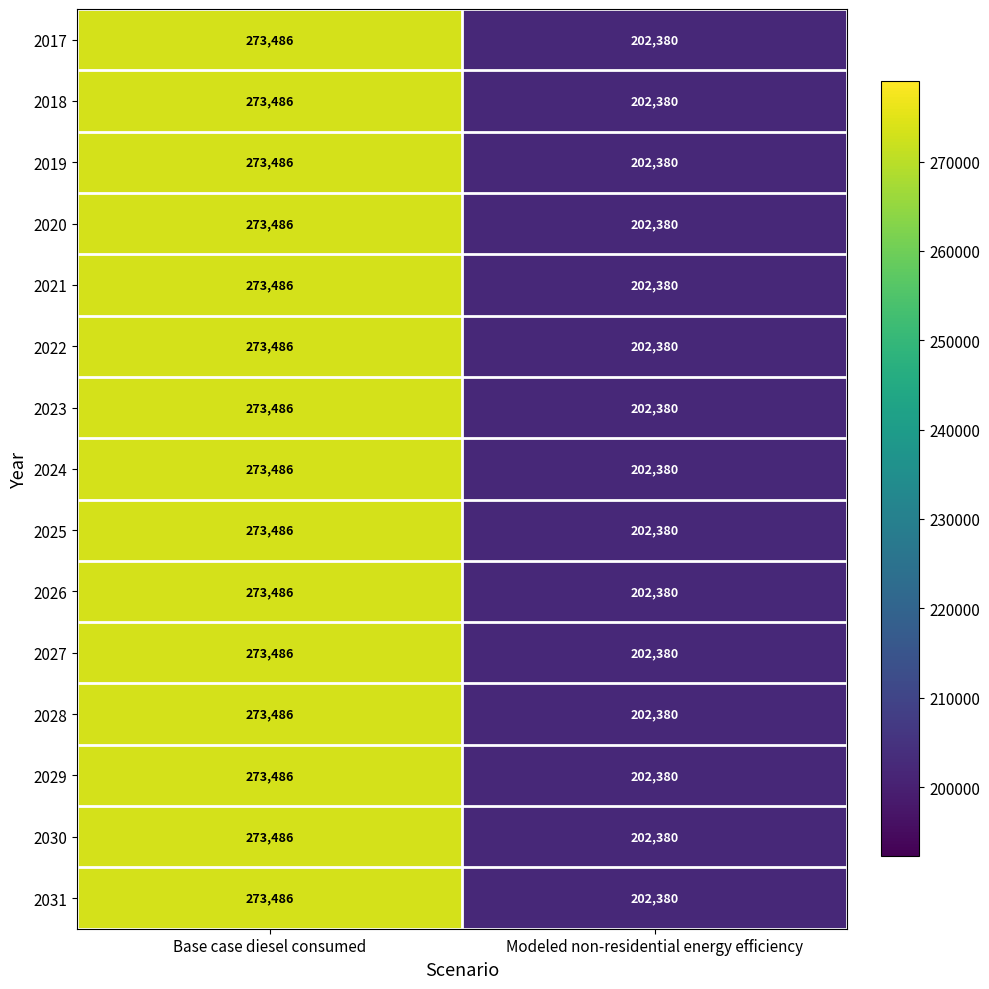

Which label corresponds to the largest value in the chart?

Base case diesel consumed